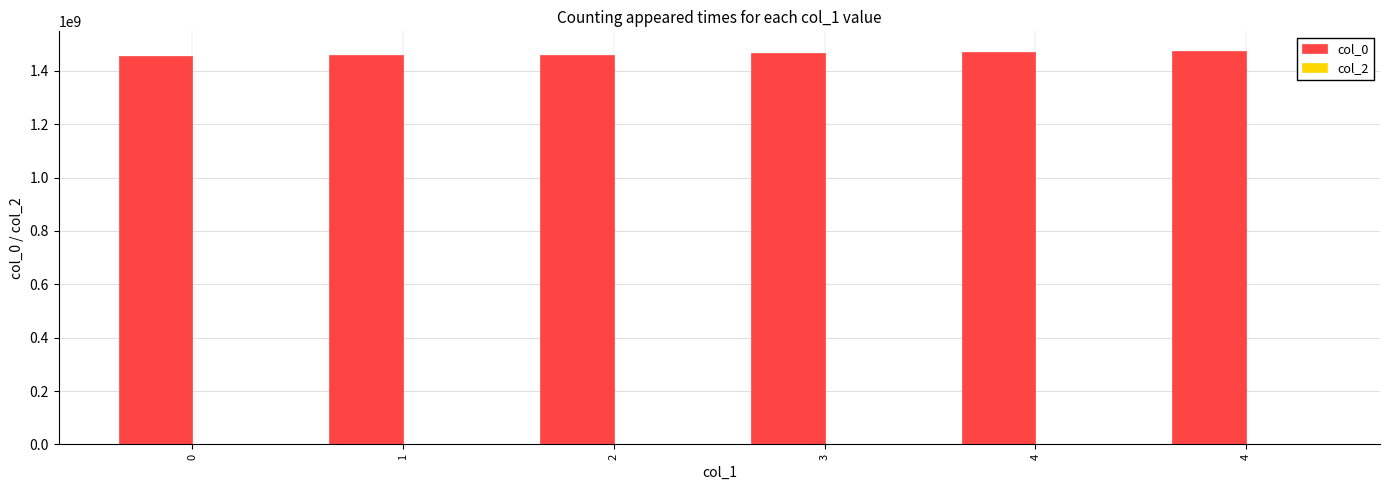

Does the chart contain any negative values?

No